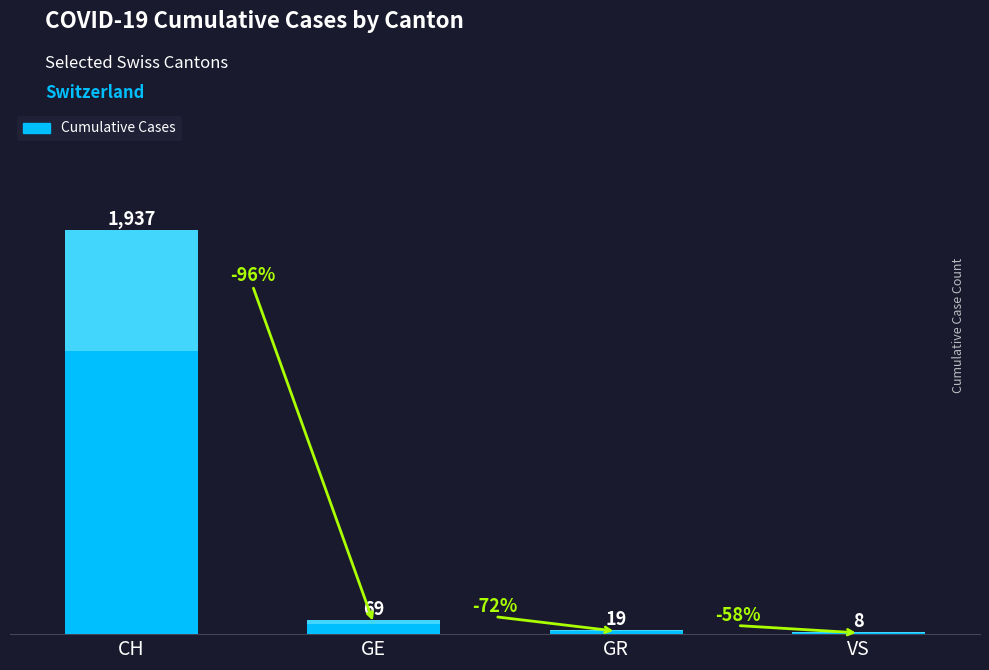

What is the average value?

508